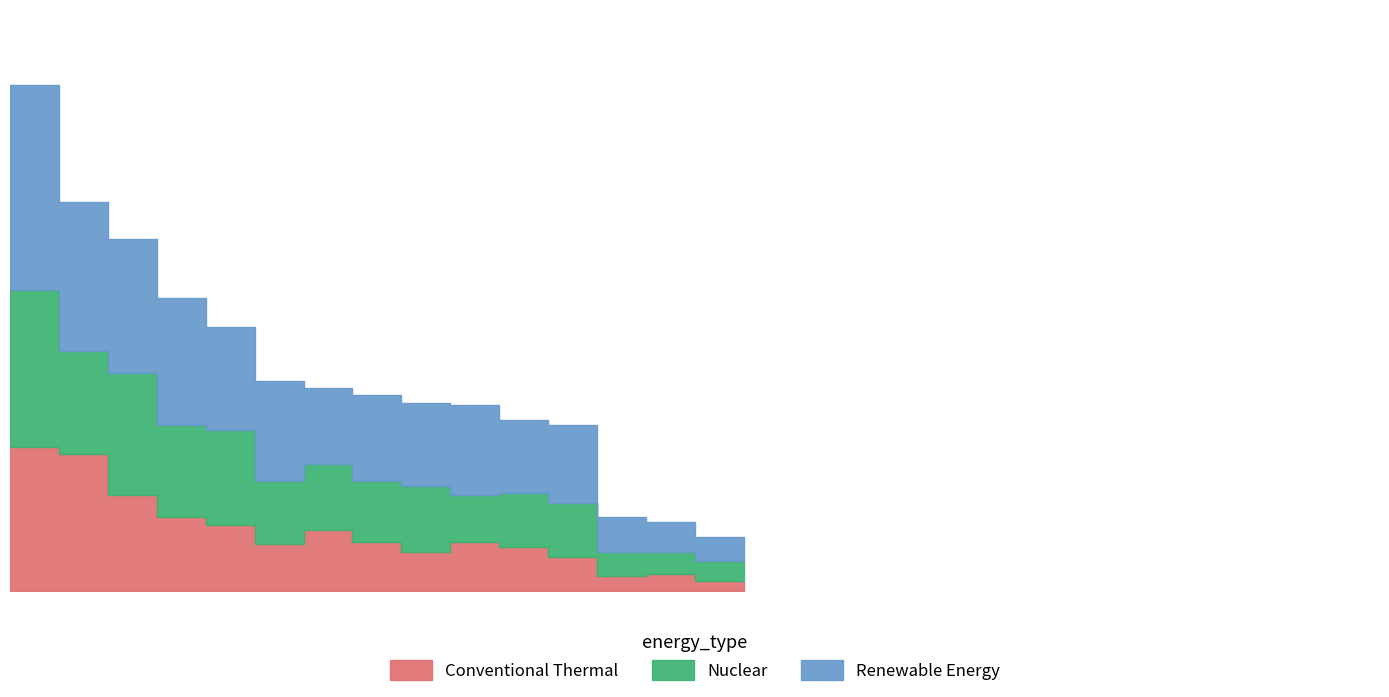

Rank the categories by Renewable Energy value from highest to lowest.

Austin, Englewood, Garfield Park, West Englewood, Humboldt Park, Grand Crossing, Chatham, Roseland, Chicago Lawn, Belmont Cragin, Auburn Gresham, South Shore, Grand Boulevard, Ashburn, Albany Park